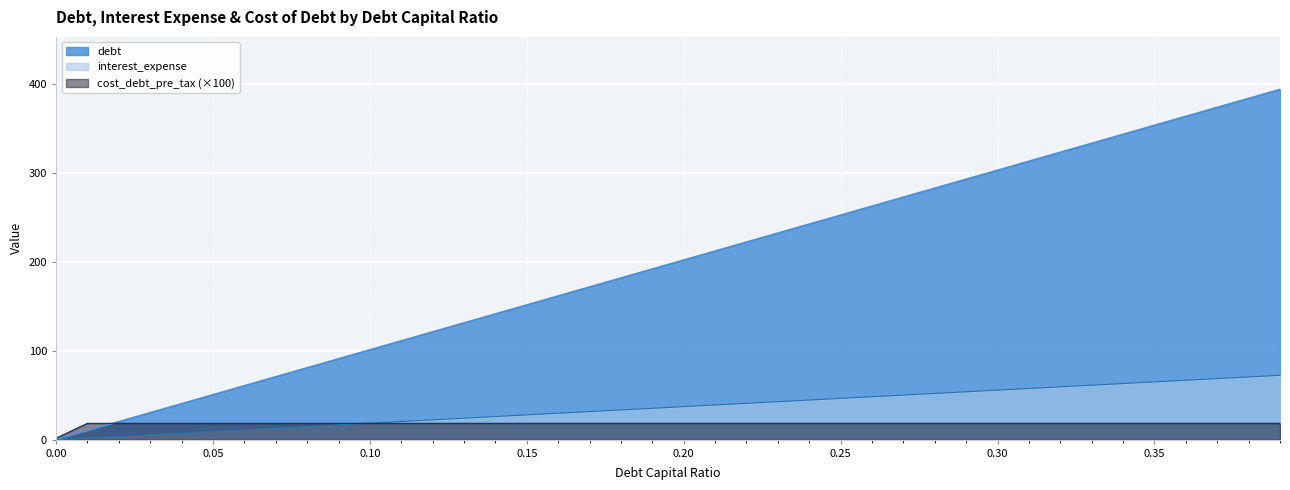

Rank the categories by interest_expense value from lowest to highest.

0.0, 0.01, 0.02, 0.03, 0.04, 0.05, 0.06, 0.07, 0.08, 0.09, 0.1, 0.11, 0.12, 0.13, 0.14, 0.15, 0.16, 0.17, 0.18, 0.19, 0.2, 0.21, 0.22, 0.23, 0.24, 0.25, 0.26, 0.27, 0.28, 0.29, 0.3, 0.31, 0.32, 0.33, 0.34, 0.35, 0.36, 0.37, 0.38, 0.39